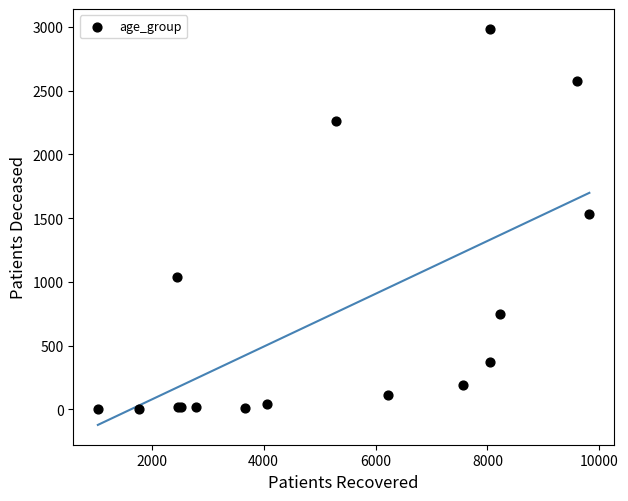

What Y value in the scatter plot is closest to 1493?

1529